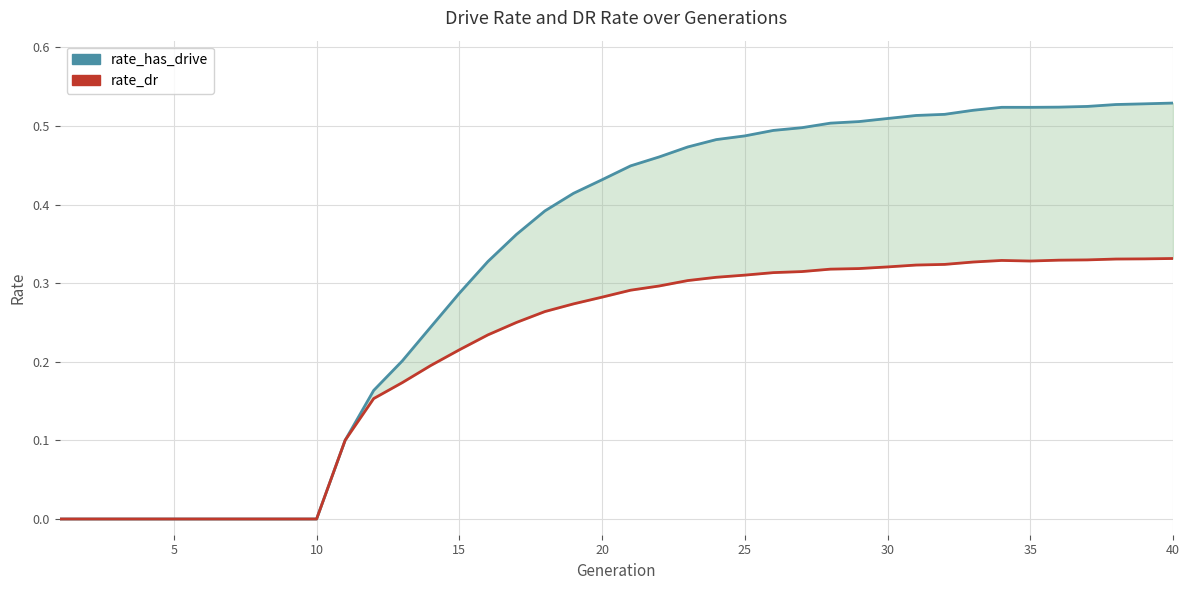

Which series has the largest range (max minus min)?

rate_has_drive